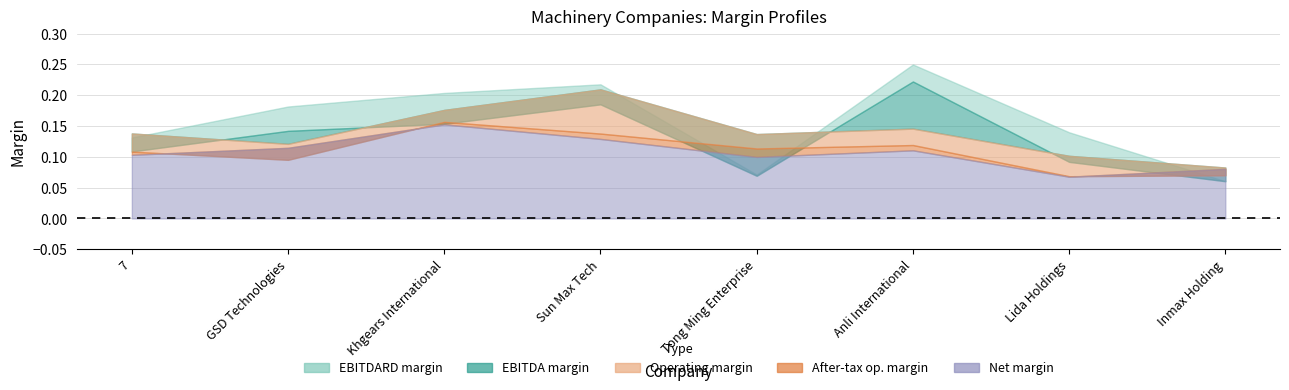

What value does the net_margin series have at Lida Holdings?

0.1